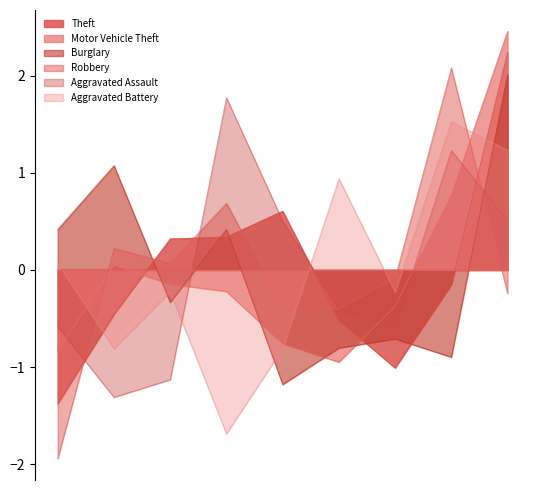

Does the chart have visible grid lines?

No